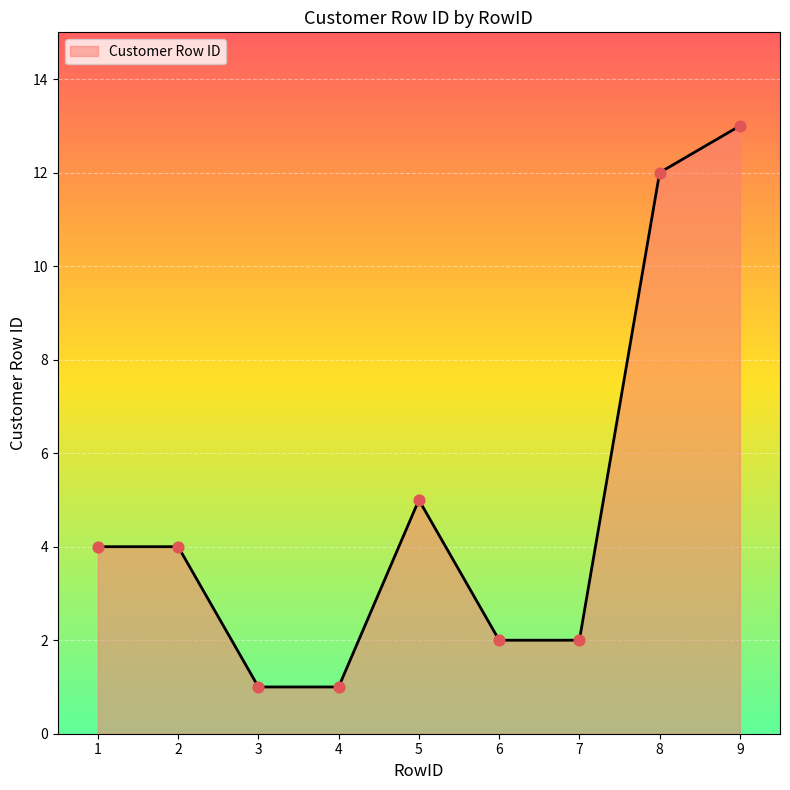

What is the change in value from 8 to 9?

+1